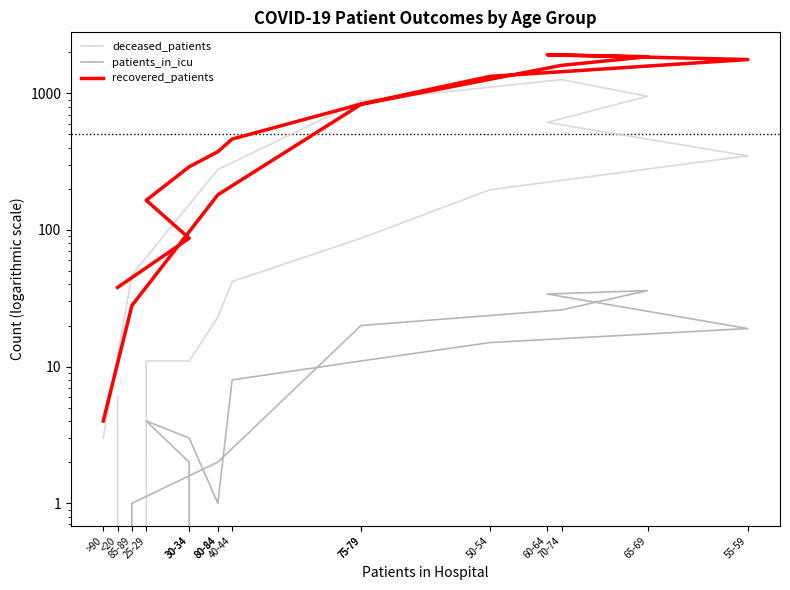

How many intersections are there between deceased_patients and recovered_patients?

2